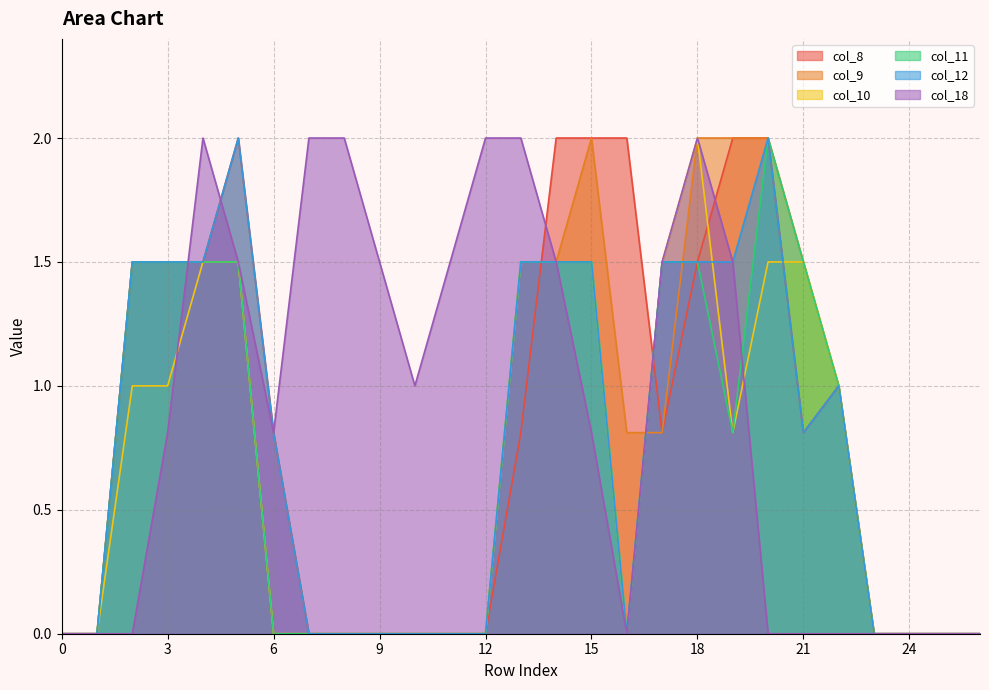

Which series has the widest spread of values?

col_8